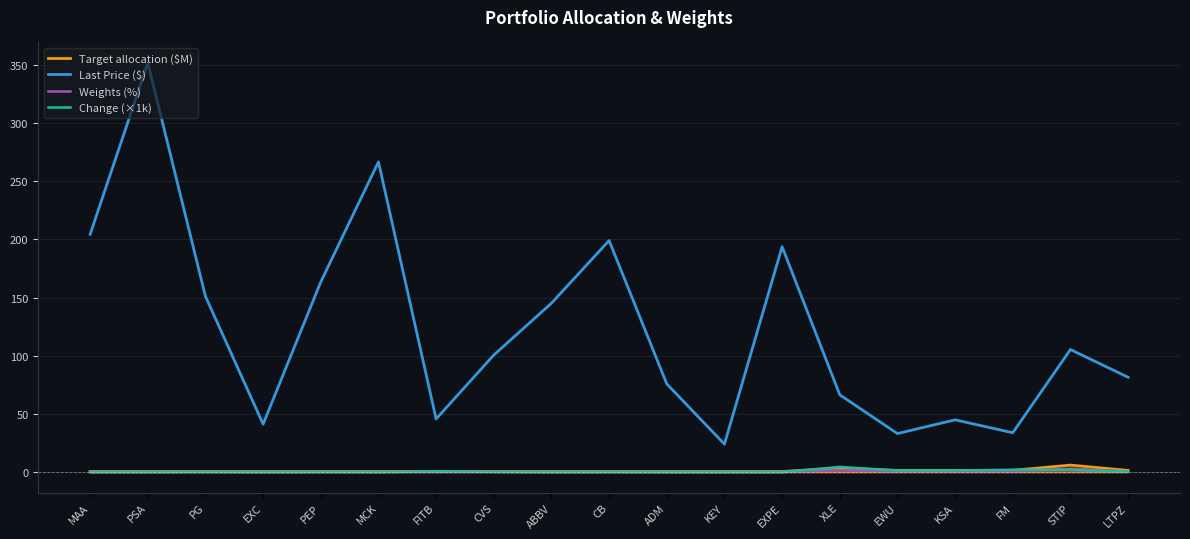

In Target allocation ($M), how many points are higher than both neighbors (excluding endpoints)?

2